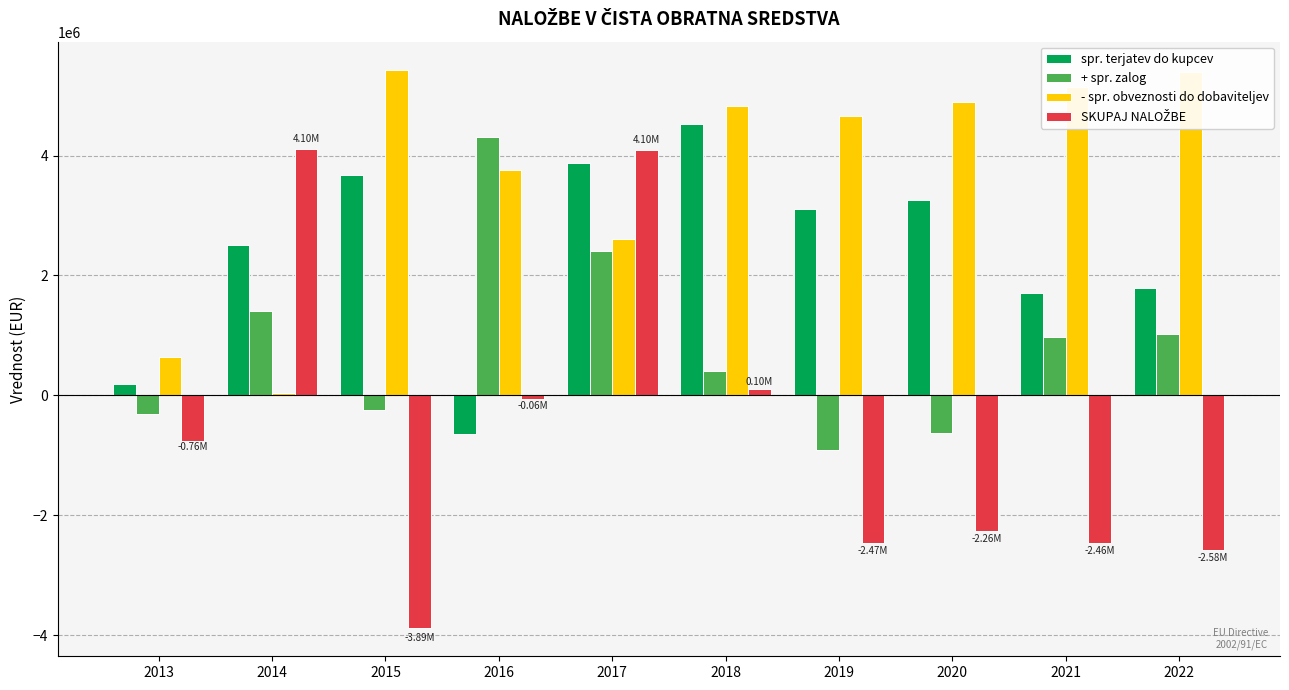

At which category is the sum across all series the highest?

2017